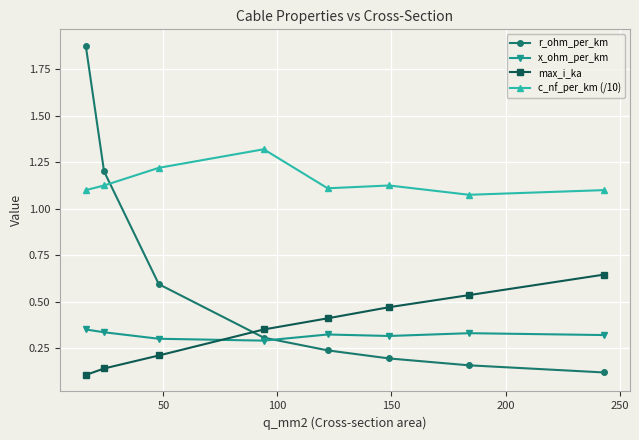

At how many categories does at least one series exceed 1?

8